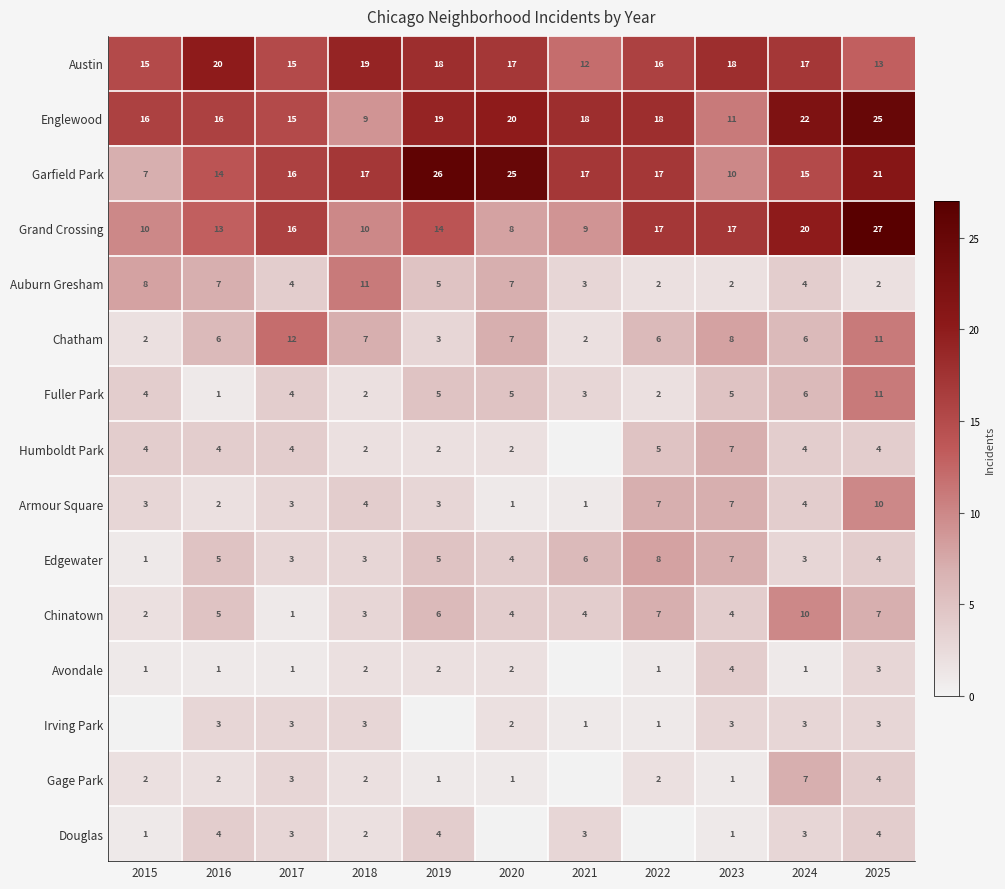

What is the difference between the Austin values at 2021 and 2019?

6